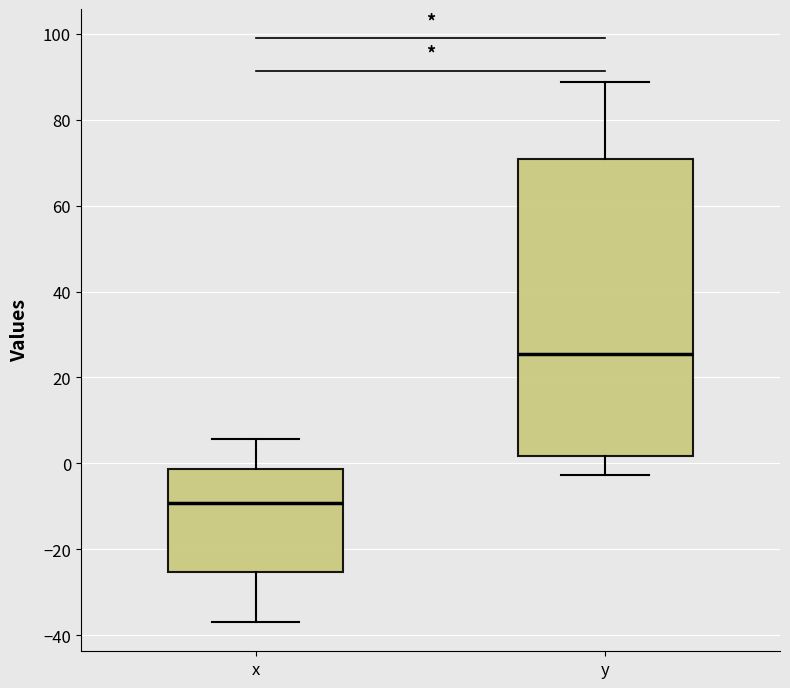

Reading left to right, transcribe this box plot: for each box, give where its median line is, the range the box spans, and where its two whiskers end, as read against the y-axis. The values are not printed on the chart, so give them approximately, as read against the axis.

x: median -10, box -26 to -2, whiskers -36 to 6
y: median 26, box 2 to 70, whiskers -2 to 88